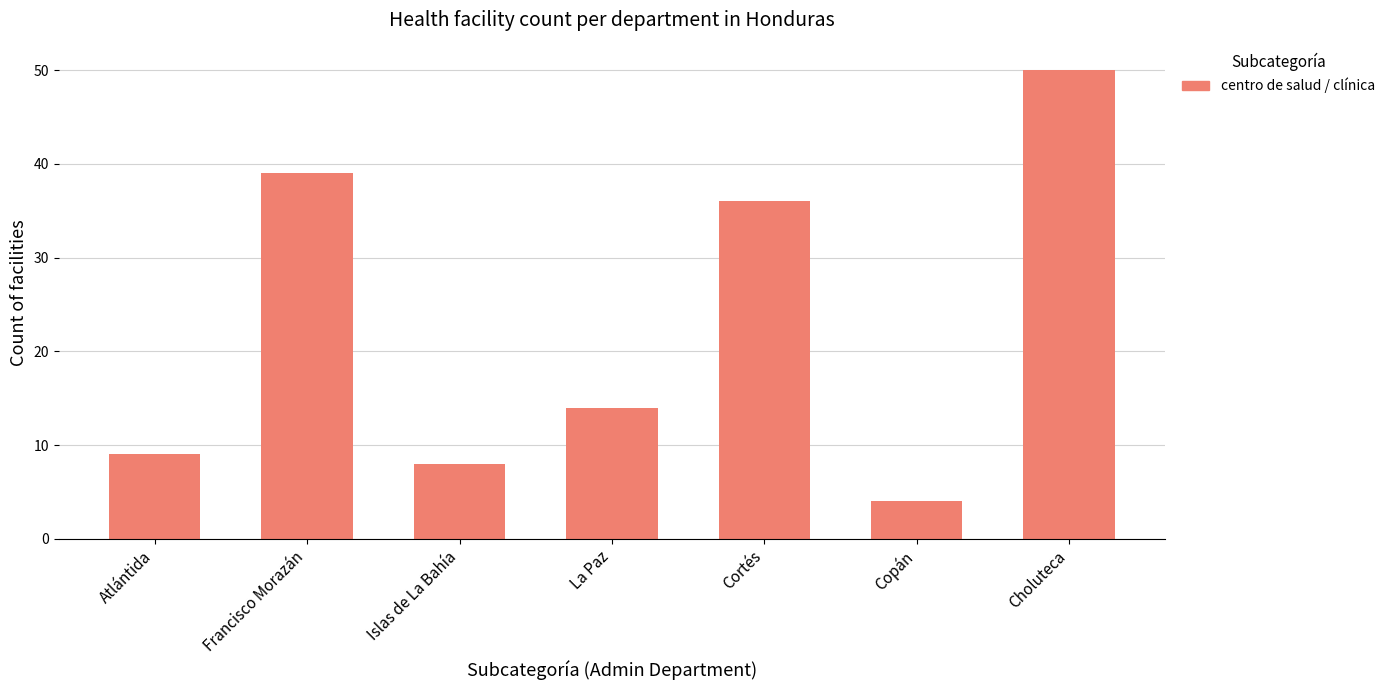

Rank the categories by value from lowest to highest.

Copán, Islas de La Bahía, Atlántida, La Paz, Cortés, Francisco Morazán, Choluteca